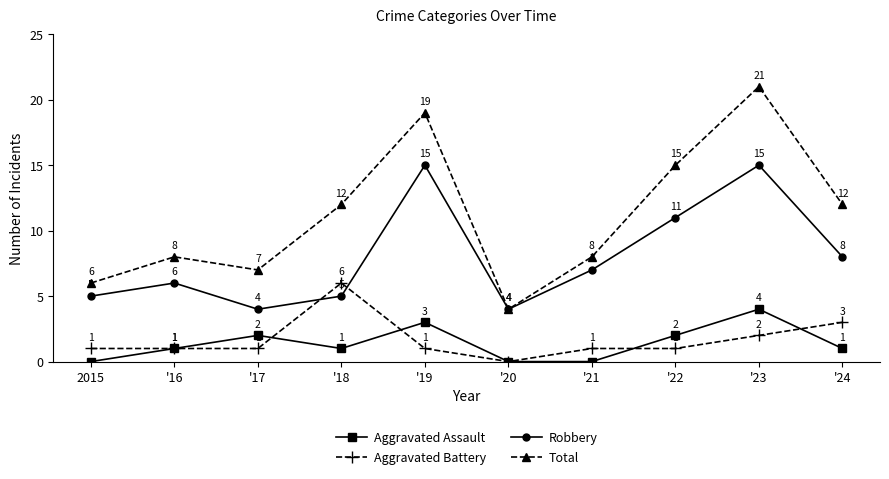

Reading left to right, list all the values displayed in this chart.

Aggravated Assault: 2015=0	'16=1	'17=2	'18=1	'19=3	'20=0	'21=0	'22=2	'23=4	'24=1
Aggravated Battery: 2015=1	'16=1	'17=1	'18=6	'19=1	'20=0	'21=1	'22=1	'23=2	'24=3
Robbery: 2015=5	'16=6	'17=4	'18=5	'19=15	'20=4	'21=7	'22=11	'23=15	'24=8
Total: 2015=6	'16=8	'17=7	'18=12	'19=19	'20=4	'21=8	'22=15	'23=21	'24=12